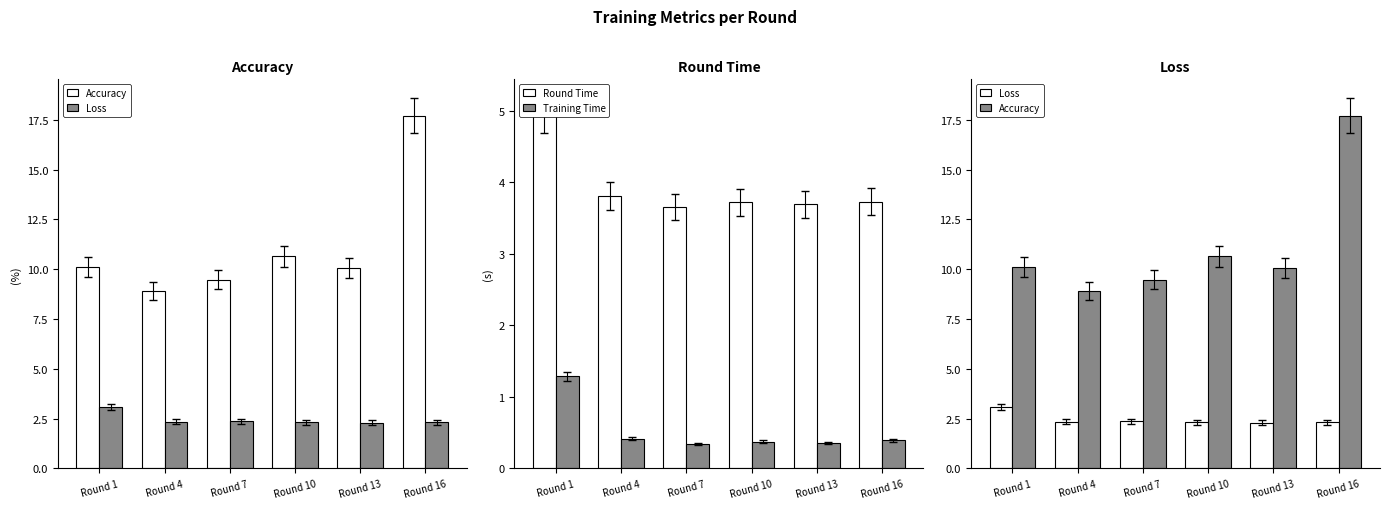

Between Round 4 and Round 10, which series saw the biggest shift?

Accuracy